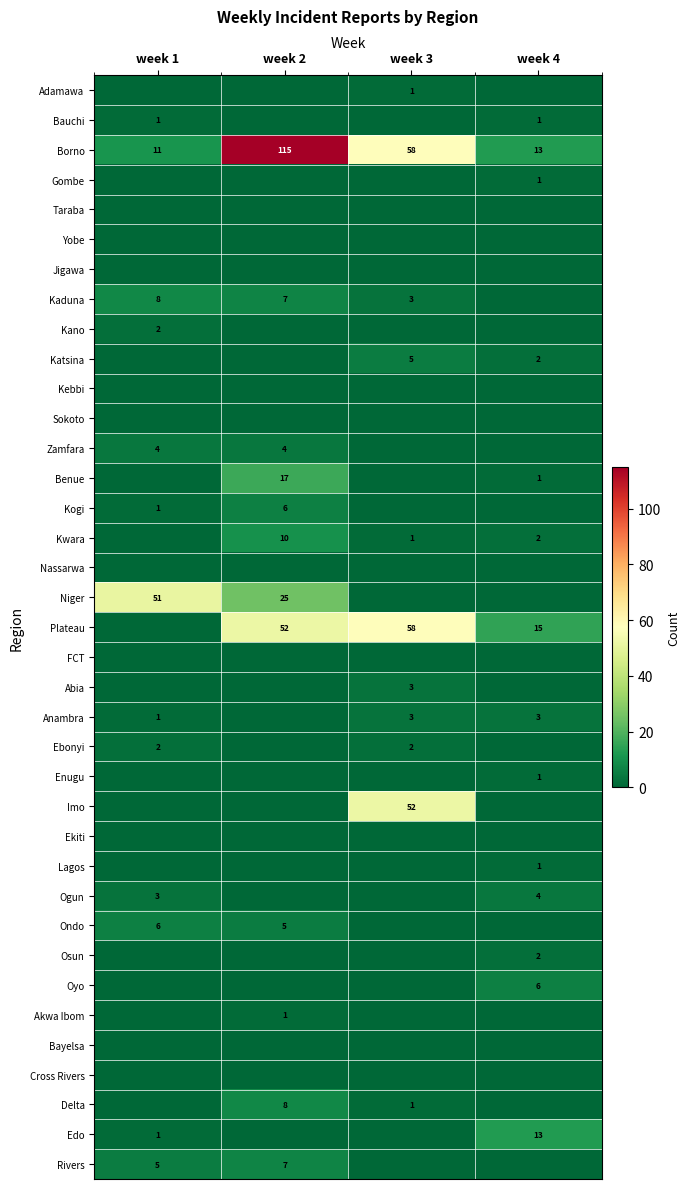

True or false: Lagos has a value of 1 at week 4.

True